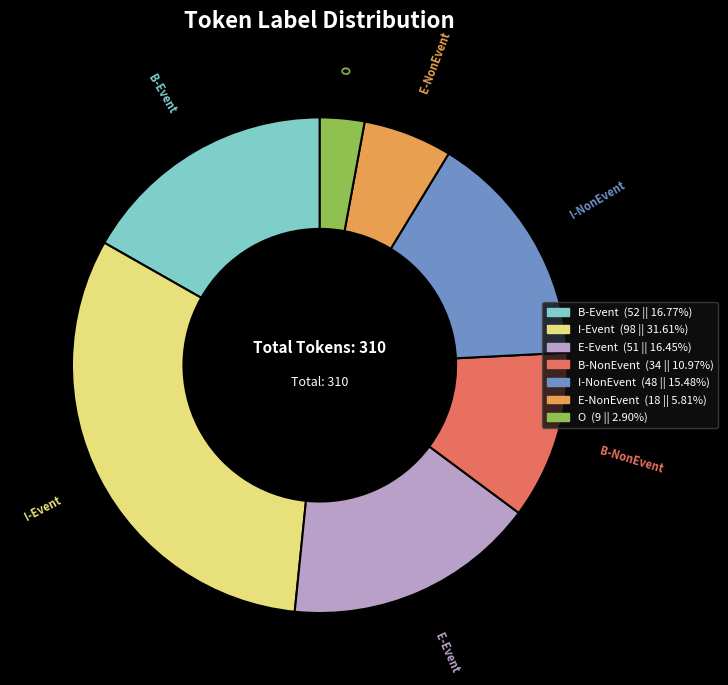

Is there a majority slice in this chart?

No